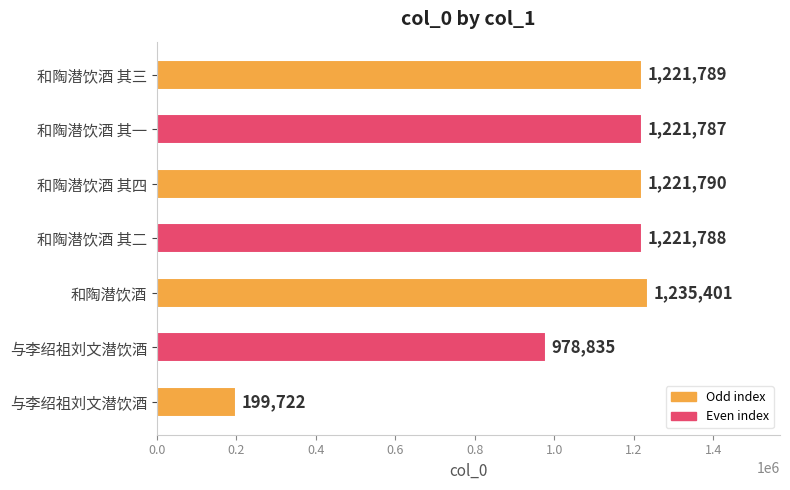

How many data points are less than 1221788?

3